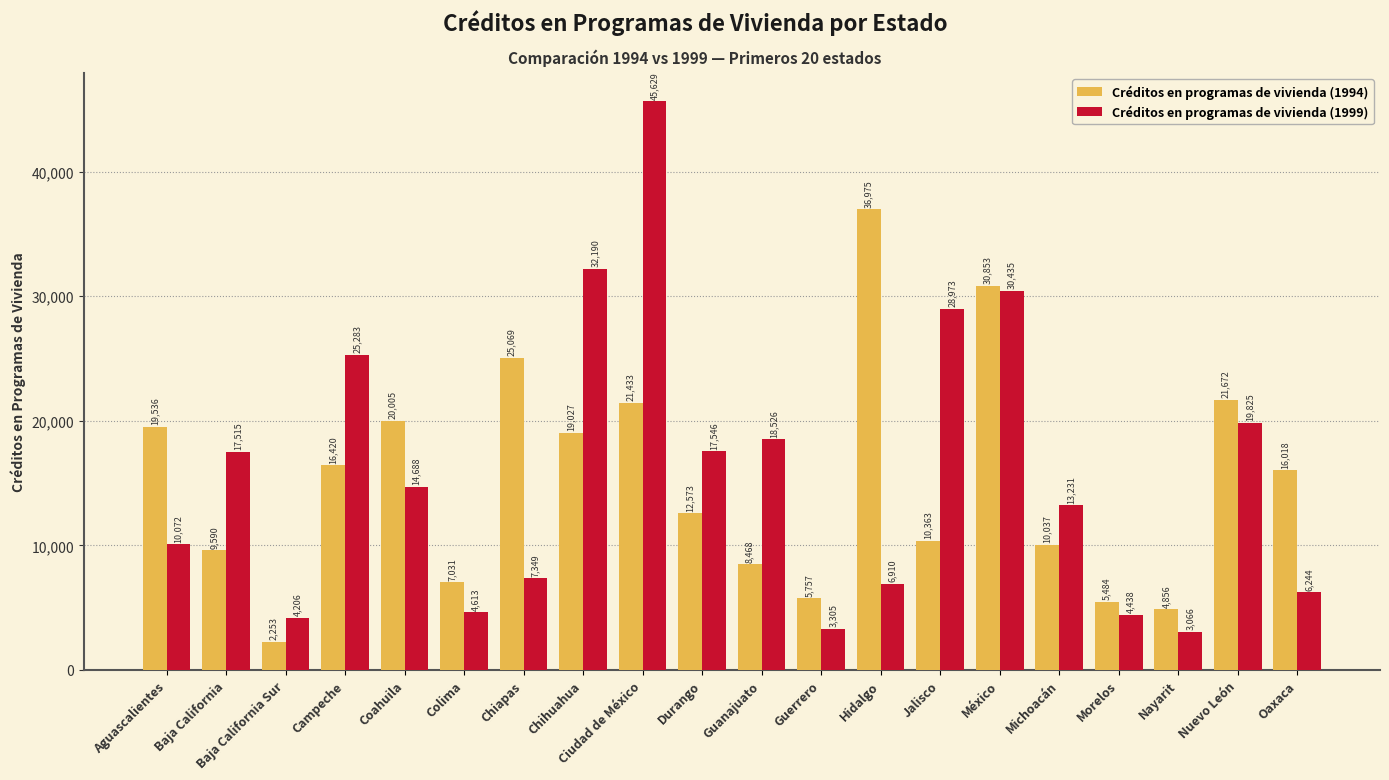

At which label does Créditos en programas de vivienda (1994) reach its peak?

Hidalgo